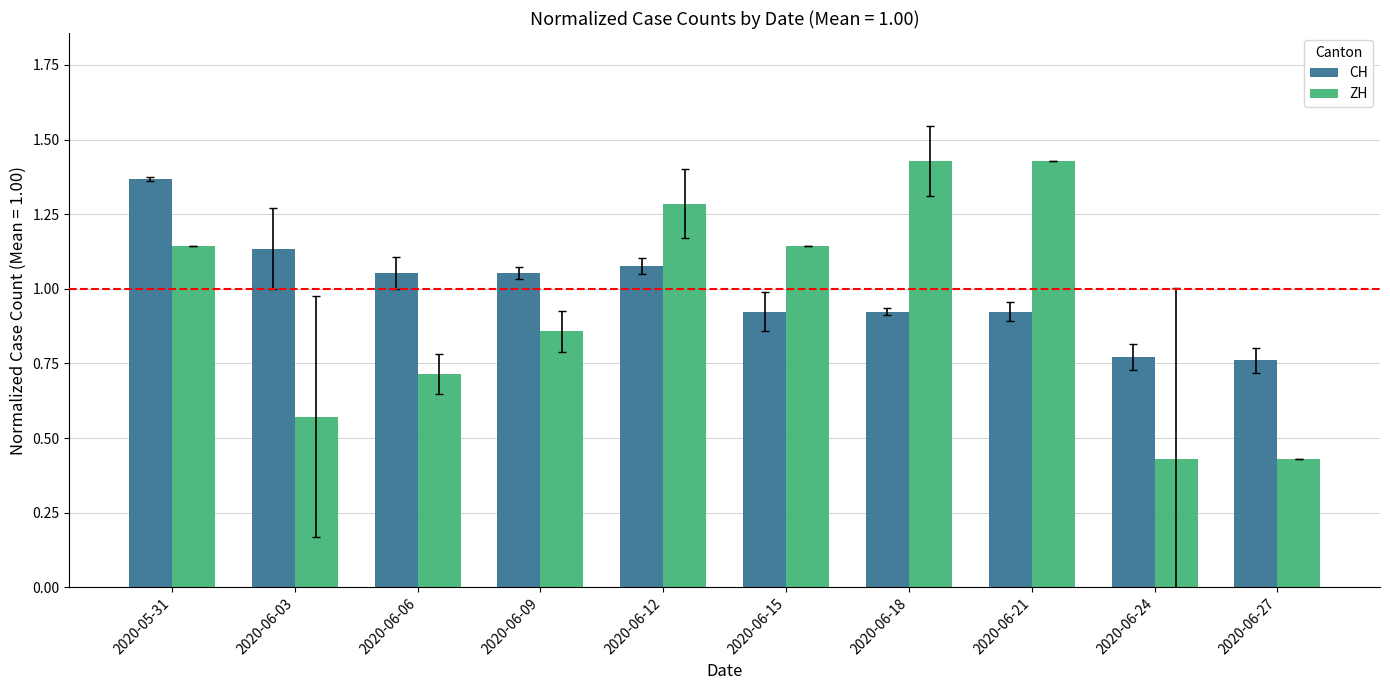

What is the sum of all ZH values?

9.4